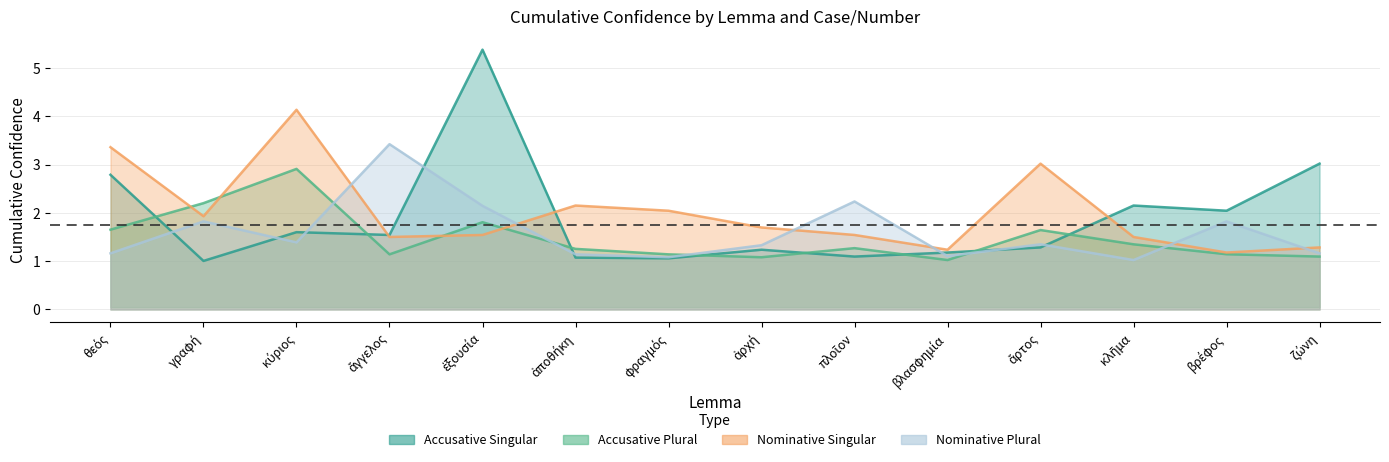

How many interior local peaks does the nominative_singular series have?

3